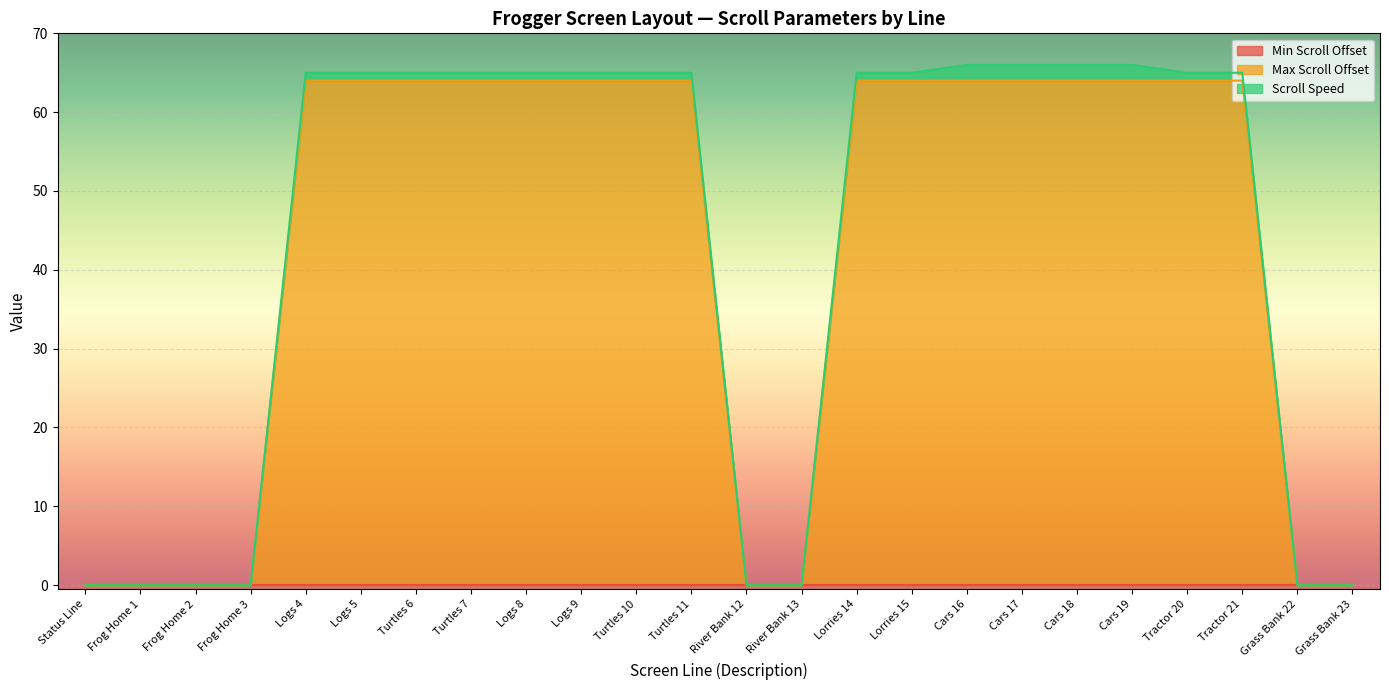

What is the total value across all series at Logs 5?

65